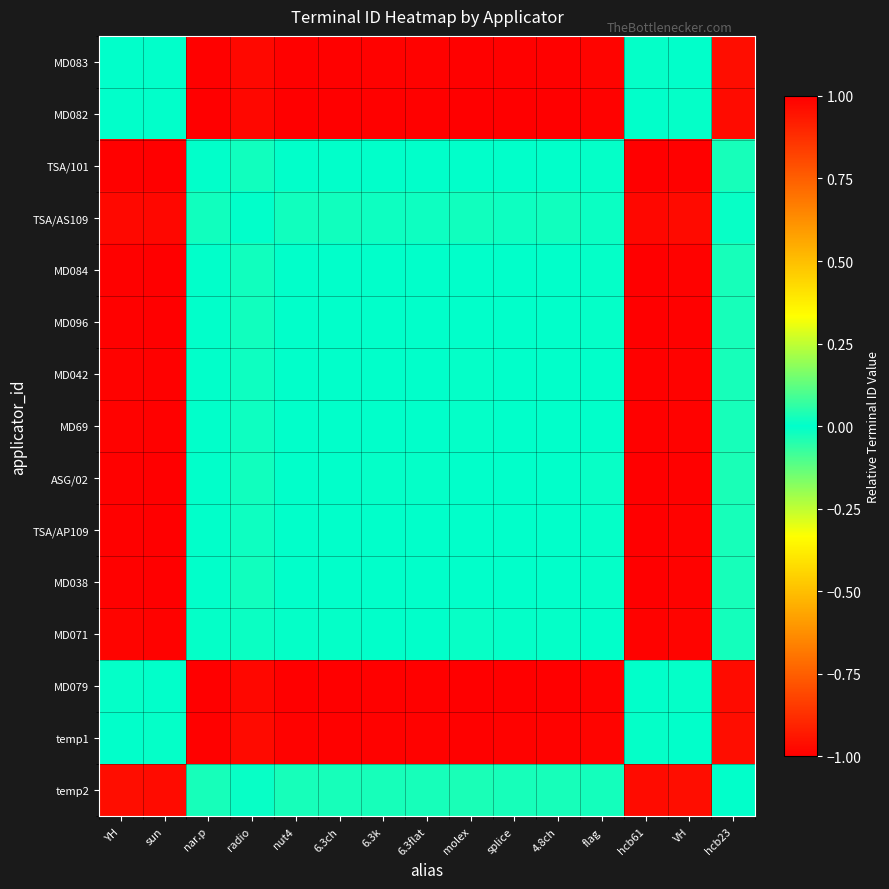

What is the smallest value displayed?

-1.0